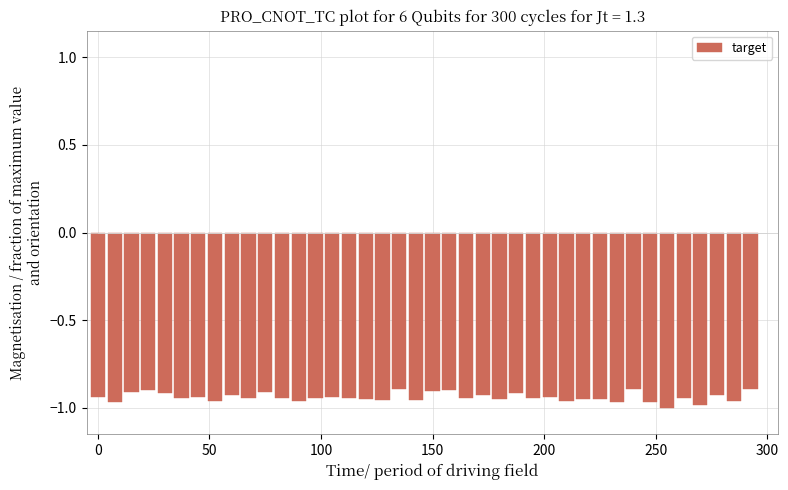

What is the sum of all values?

-37.5